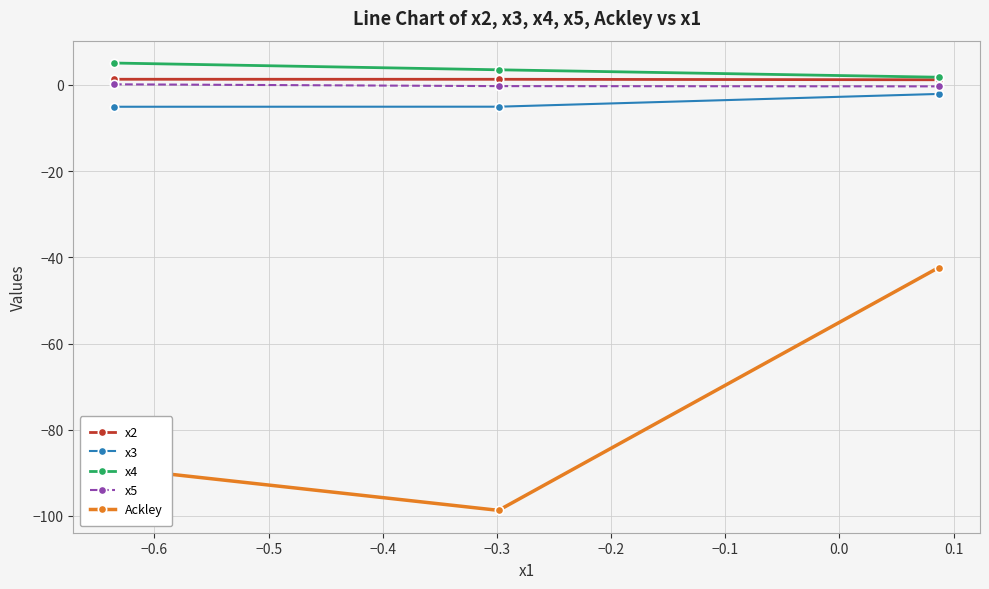

Which series has the widest spread of values?

Ackley